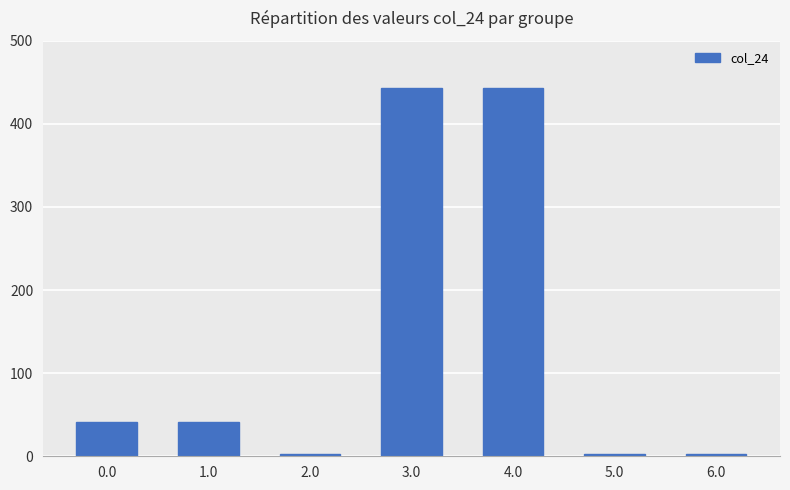

Reading right to left, extract all data points from this chart.

6.0=2.3	5.0=2.3	4.0=443.5	3.0=443.5	2.0=2.3	1.0=41.3	0.0=41.3